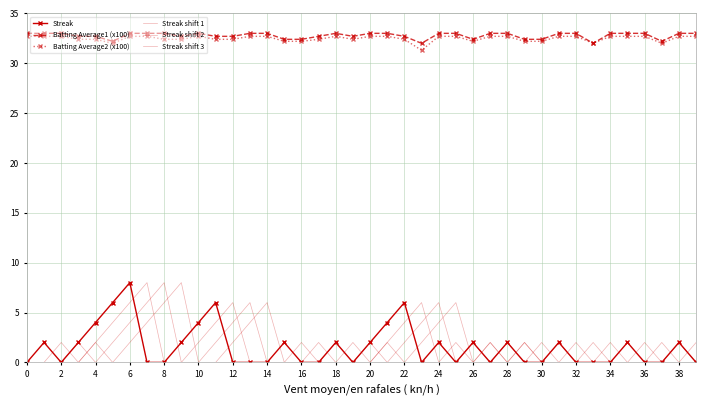

How many lines are shown in the chart?

6